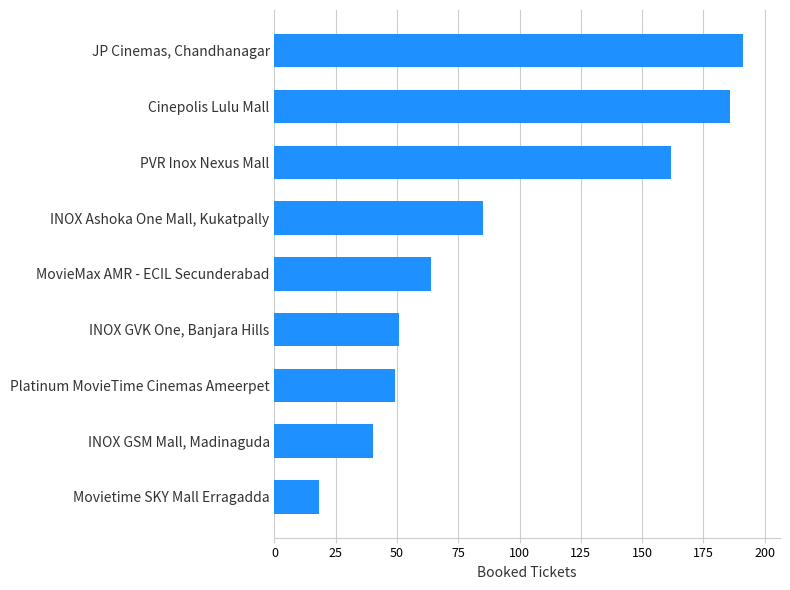

What is the change in value from MovieMax AMR - ECIL Secunderabad to JP Cinemas, Chandhanagar?

+127